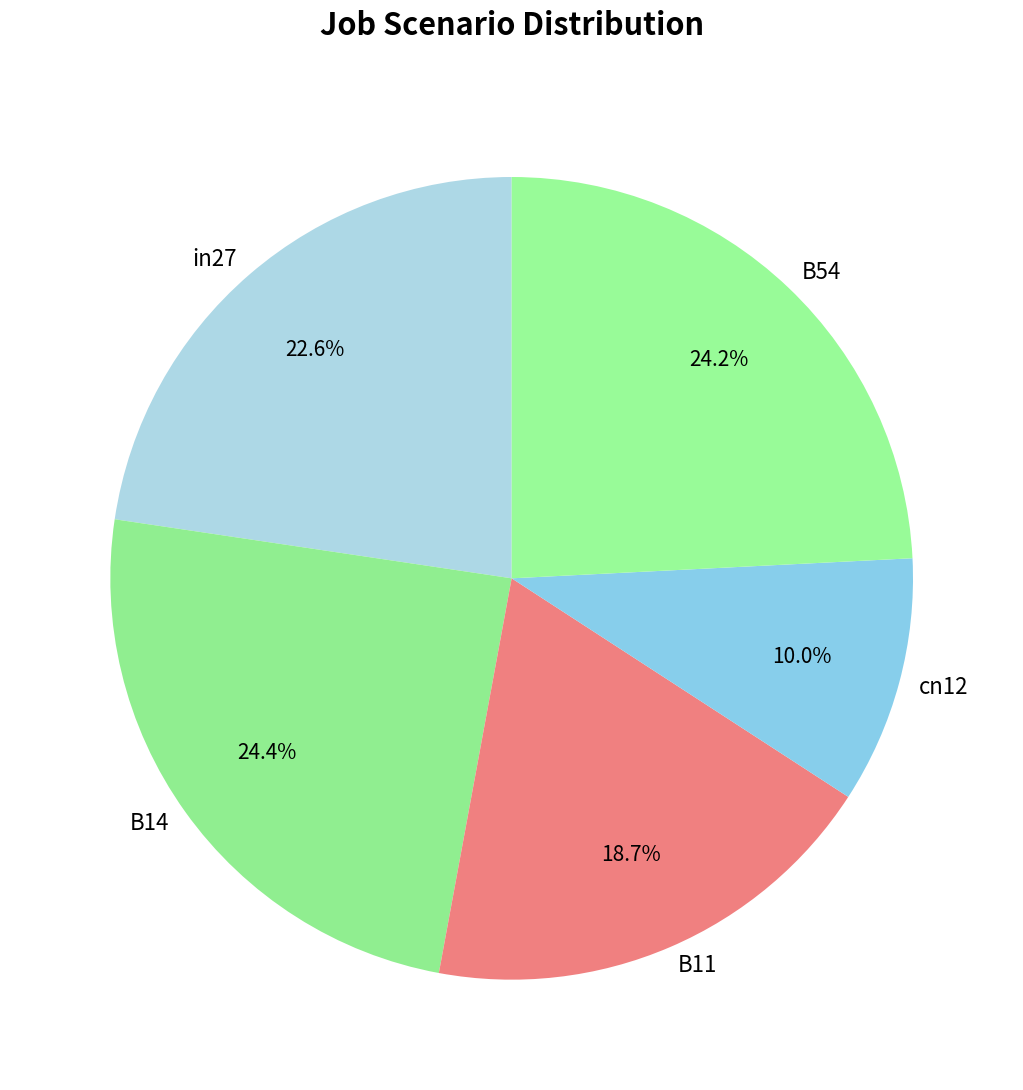

Is there a majority slice in this chart?

No